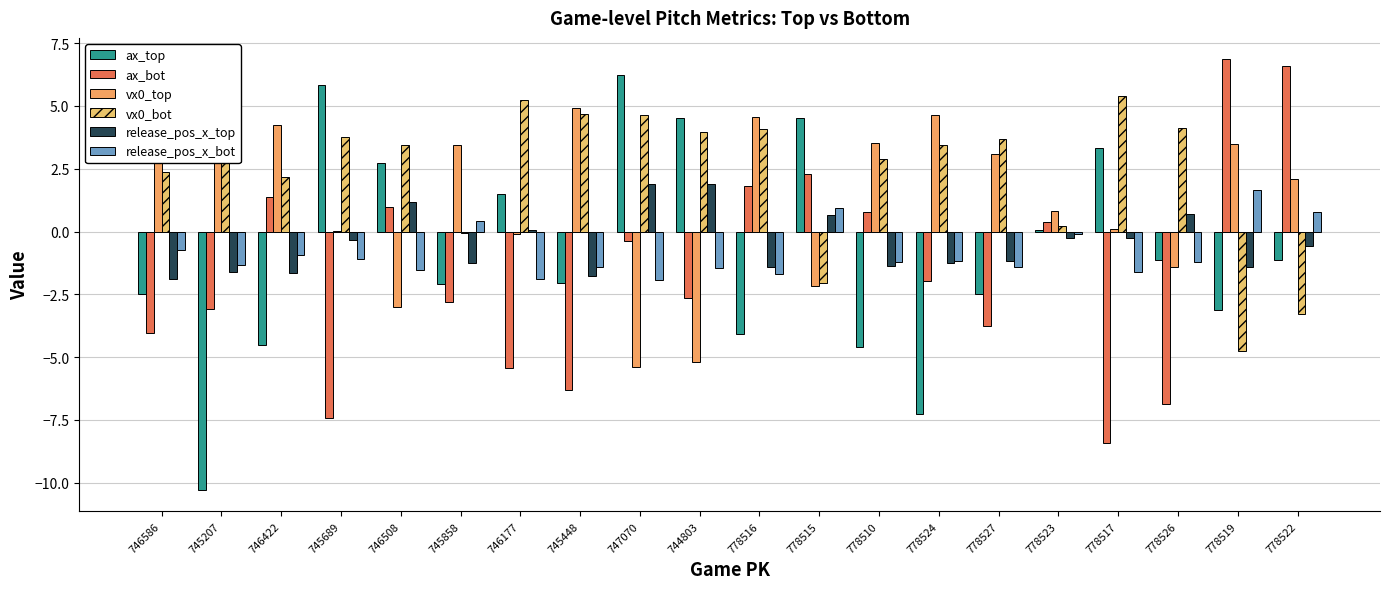

What is the value of the ax_top bar at the 16th from the left?

0.1